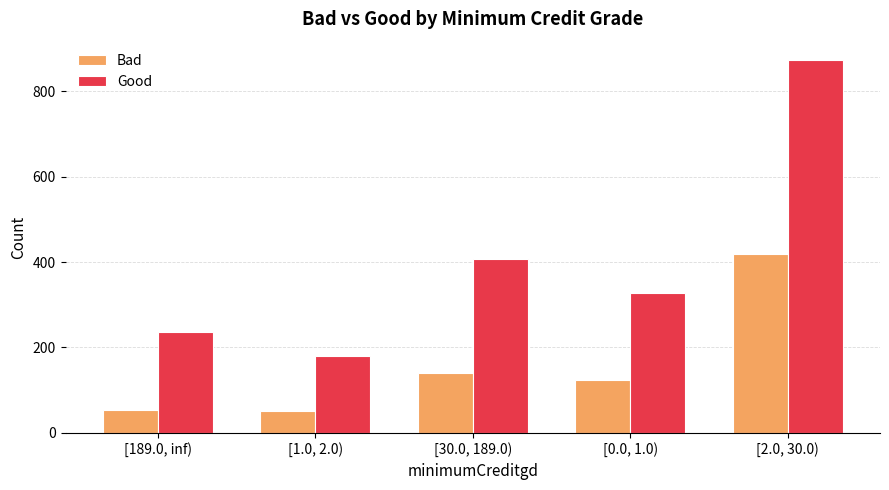

How many bars are there in each group?

2